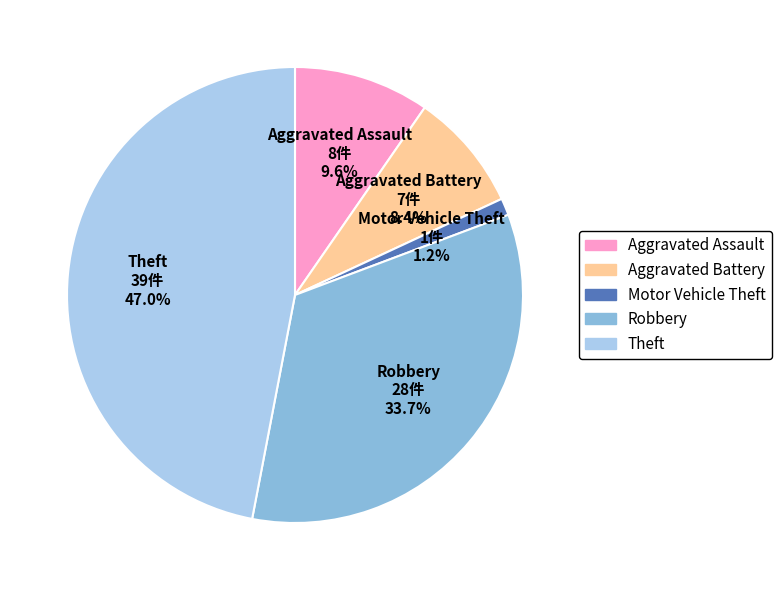

Rank the categories by value from lowest to highest.

Motor Vehicle Theft, Aggravated Battery, Aggravated Assault, Robbery, Theft